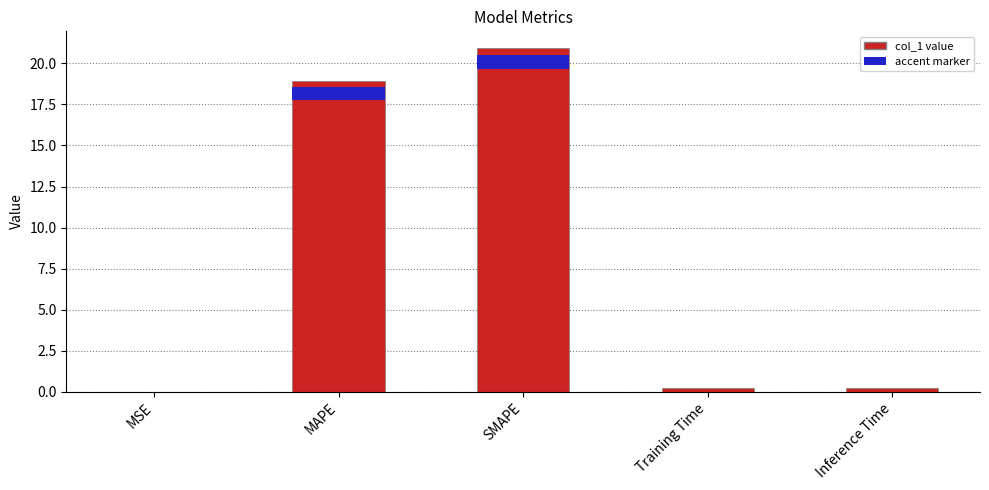

Rank the categories by value from lowest to highest.

MSE, Training Time, Inference Time, MAPE, SMAPE